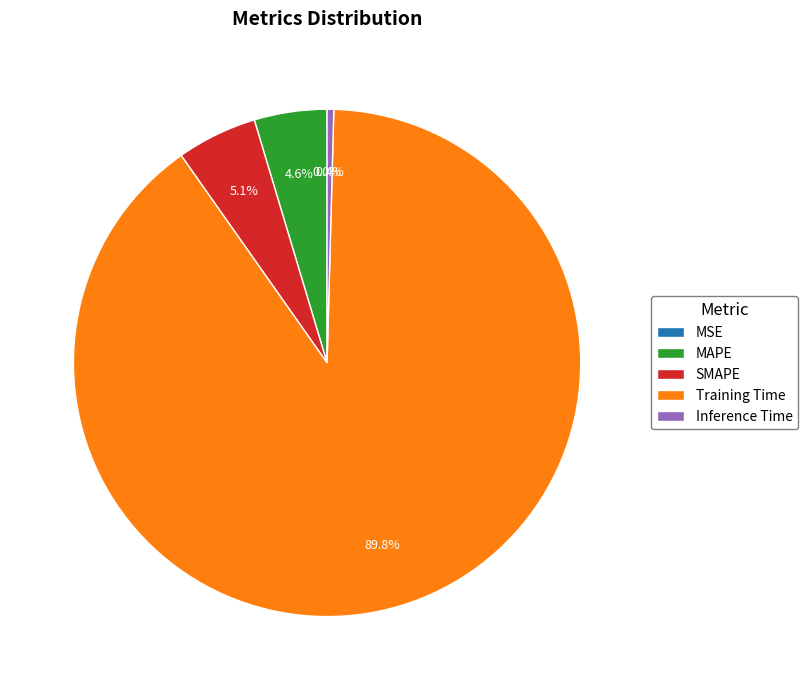

Which category has the biggest portion of the pie?

Training Time